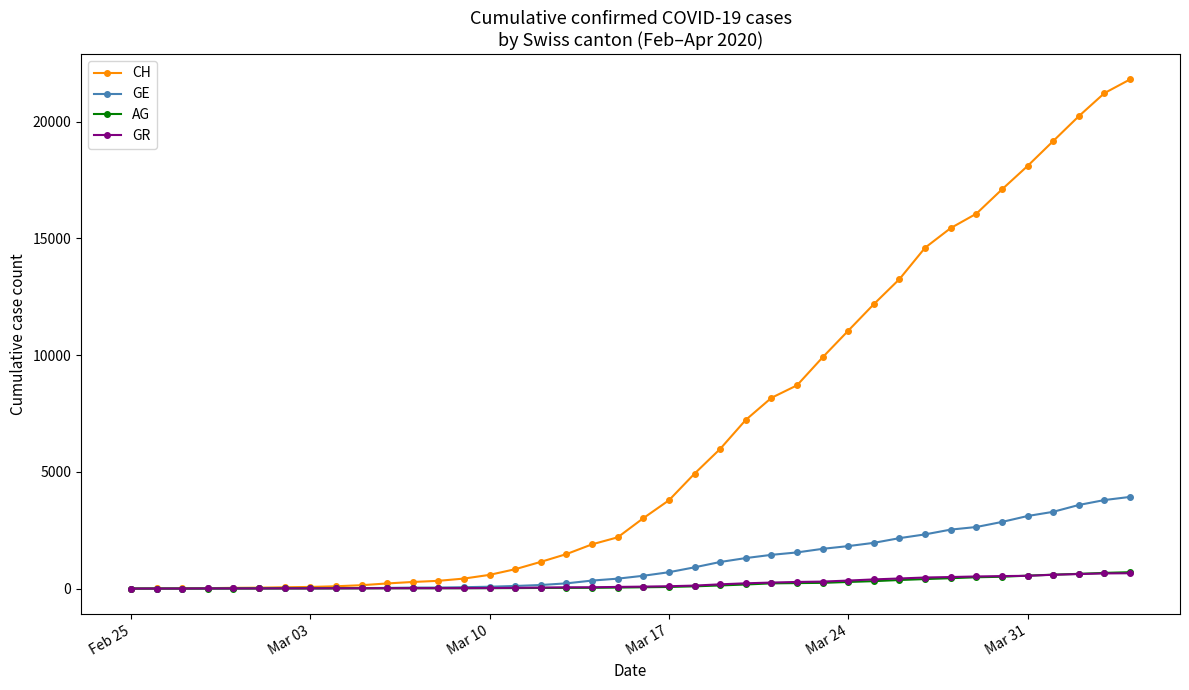

What is the maximum value for CH?

21816